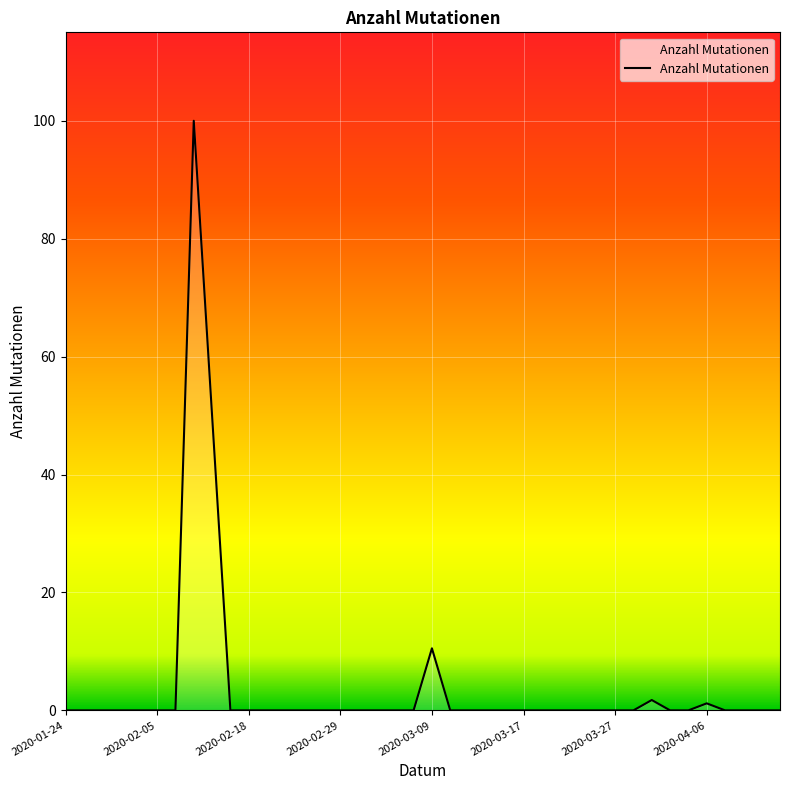

What is the difference between the maximum and minimum values?

100.0